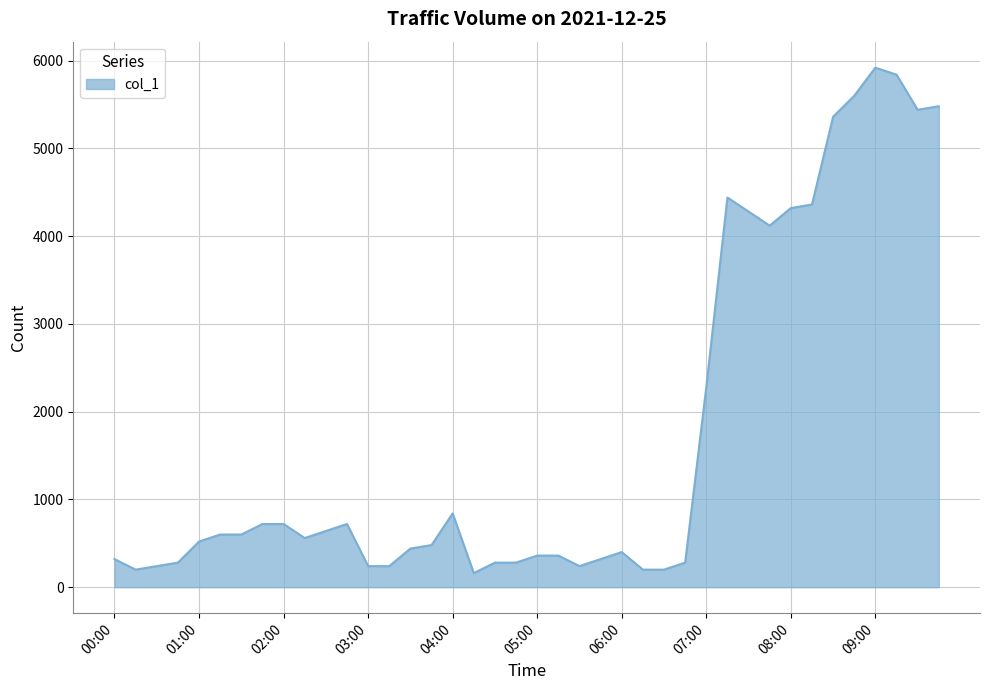

What is the difference between the maximum and minimum values?

5760